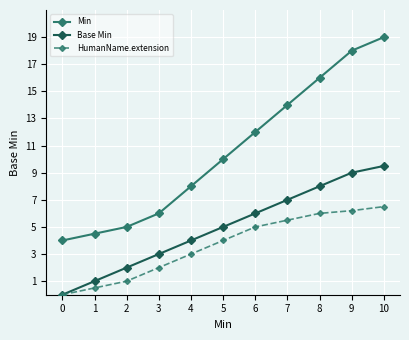

What are all the series names shown in the legend?

Min, Base Min, HumanName.extension